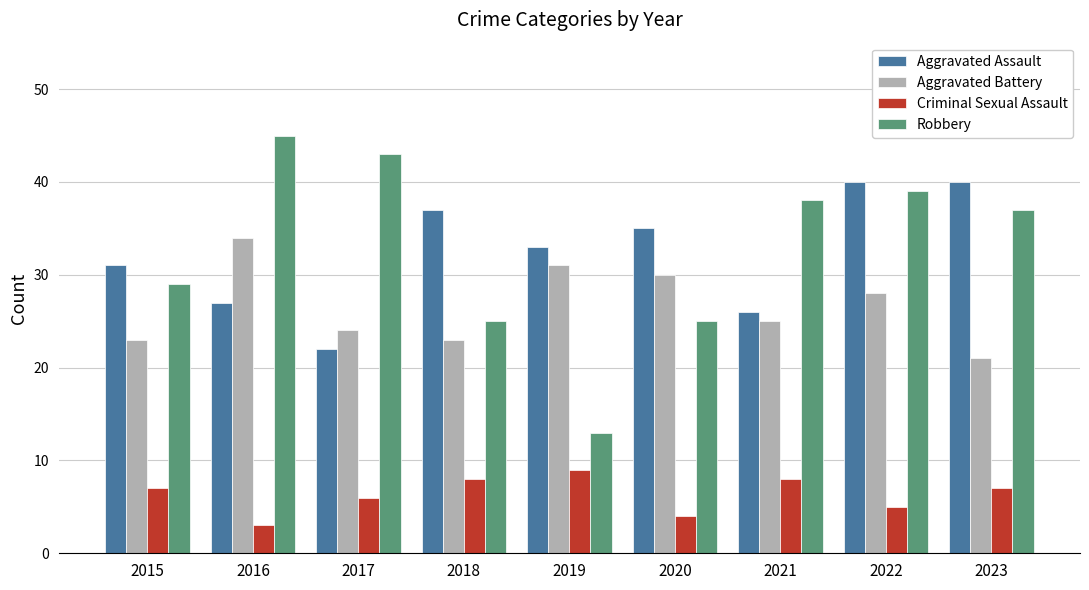

At 2015, list the series in order from largest to smallest.

Aggravated Assault, Robbery, Aggravated Battery, Criminal Sexual Assault